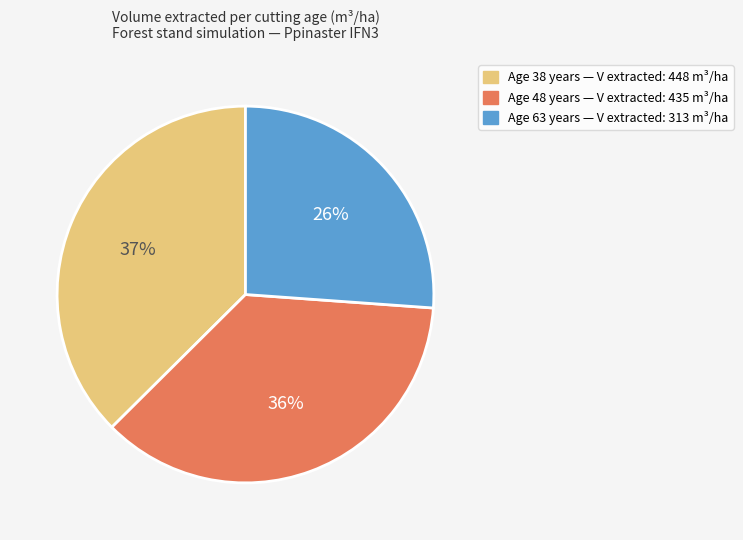

Count the number of slices in the pie.

3